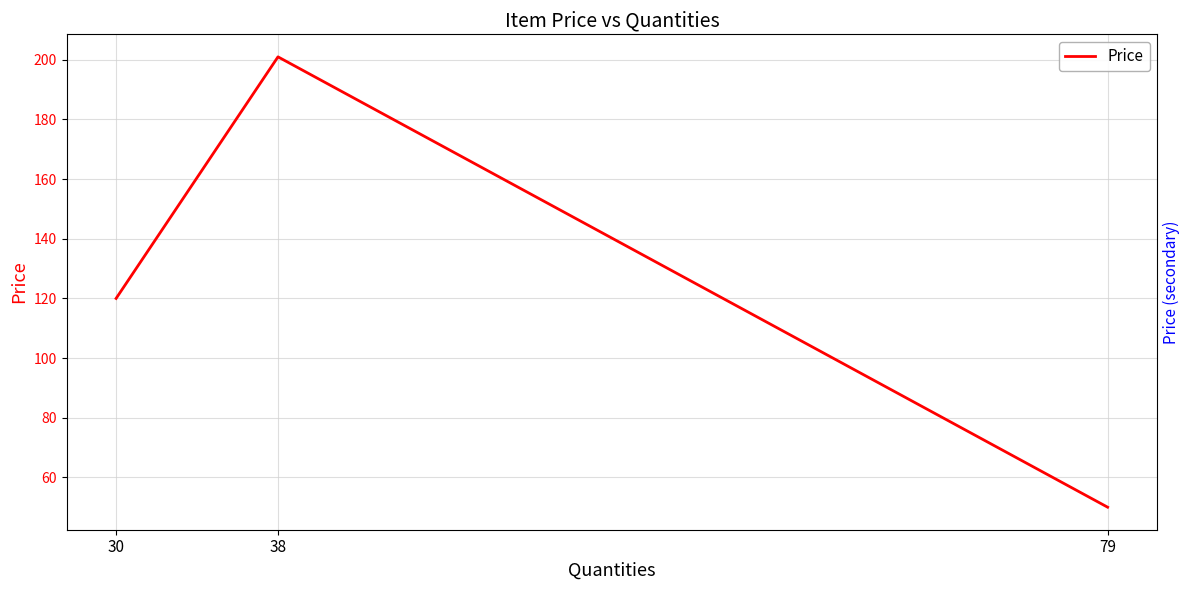

How many lines are shown in the chart?

2